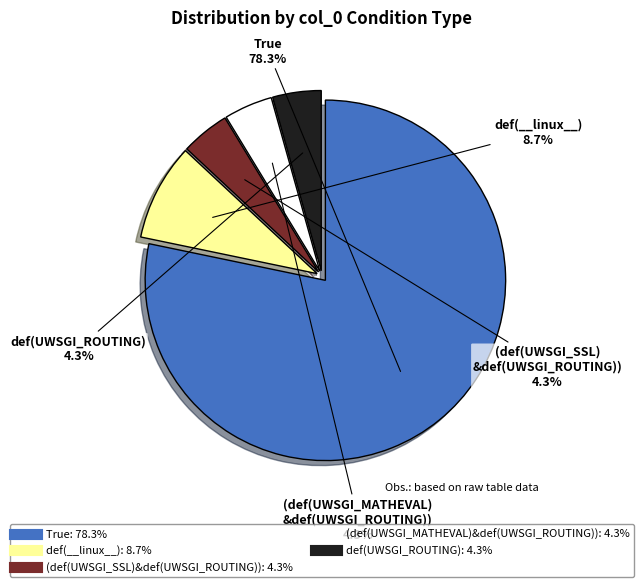

What is the ratio of the value at (def(UWSGI_MATHEVAL)&def(UWSGI_ROUTING)) to the value at (def(UWSGI_SSL)&def(UWSGI_ROUTING))?

1.0